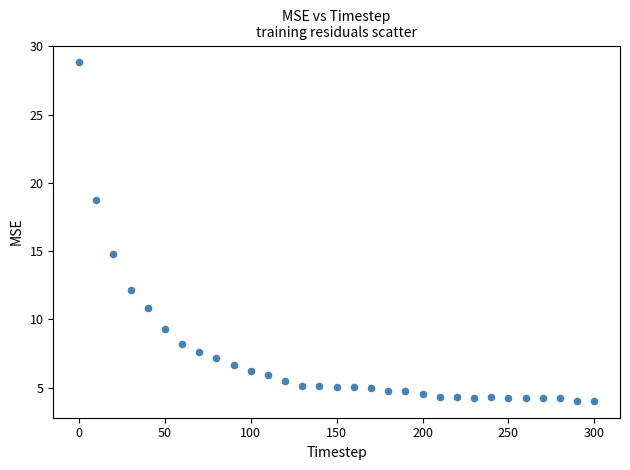

What is the range of X values (max minus min)?

300.0